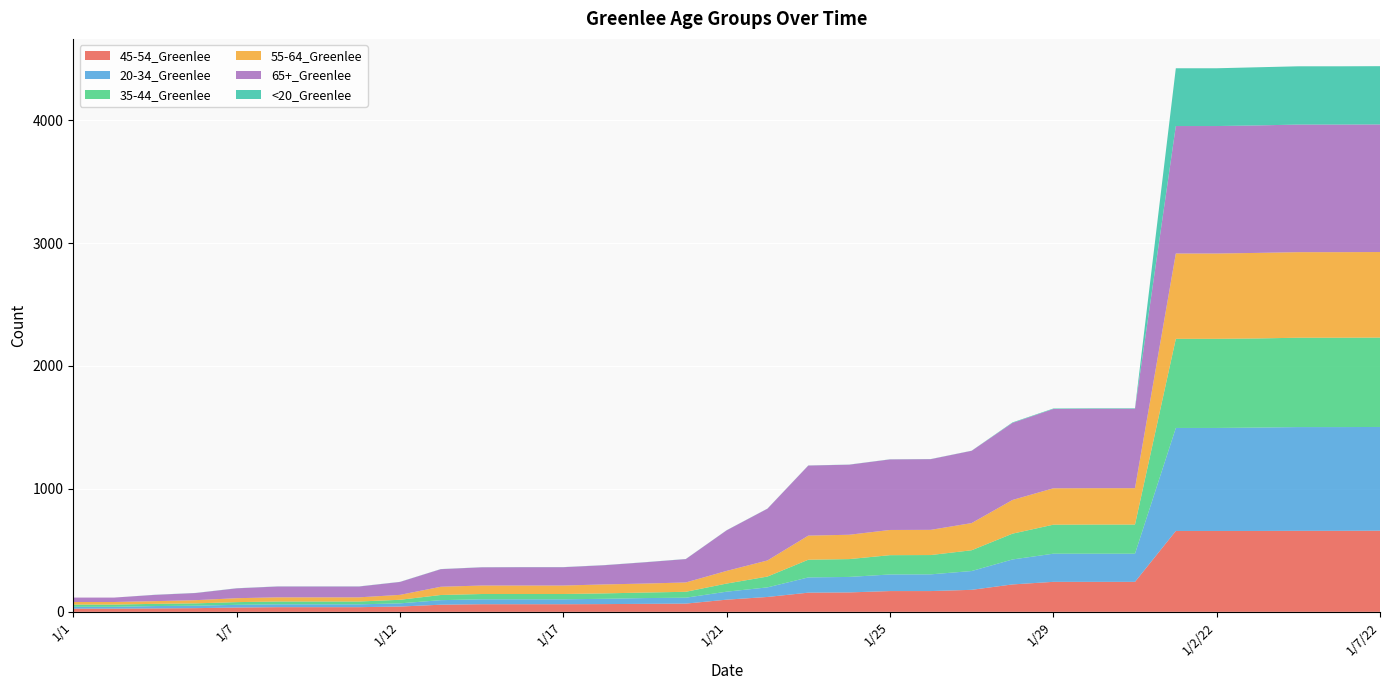

Reading left to right, transcribe all the data shown in this chart.

45-54_Greenlee: 1/1=26	1/2=26	1/5=28	1/6=30	1/7=35	1/8=38	1/9=38	1/10=38	1/12=43	1/14=58	1/15=62	1/16=62	1/17=62	1/18=63	1/19=65	1/20=67	1/21=99	1/22=121	1/23=156	1/24=158	1/25=169	1/26=169	1/27=179	1/28=223	1/29=244	1/30=244	1/31=244	1/1/22=658	1/2/22=658	1/4/22=658	1/5/22=659	1/6/22=659	1/7/22=660
20-34_Greenlee: 1/1=15	1/2=15	1/5=19	1/6=20	1/7=22	1/8=23	1/9=23	1/10=23	1/12=26	1/14=37	1/15=40	1/16=40	1/17=40	1/18=43	1/19=47	1/20=48	1/21=65	1/22=78	1/23=124	1/24=126	1/25=135	1/26=136	1/27=153	1/28=203	1/29=229	1/30=229	1/31=229	1/1/22=838	1/2/22=838	1/4/22=841	1/5/22=844	1/6/22=844	1/7/22=844
35-44_Greenlee: 1/1=18	1/2=18	1/5=18	1/6=19	1/7=22	1/8=23	1/9=23	1/10=23	1/12=29	1/14=42	1/15=43	1/16=43	1/17=43	1/18=44	1/19=45	1/20=48	1/21=66	1/22=88	1/23=144	1/24=145	1/25=157	1/26=157	1/27=169	1/28=210	1/29=236	1/30=237	1/31=237	1/1/22=725	1/2/22=725	1/4/22=725	1/5/22=727	1/6/22=727	1/7/22=727
55-64_Greenlee: 1/1=21	1/2=21	1/5=22	1/6=26	1/7=32	1/8=34	1/9=34	1/10=34	1/12=40	1/14=67	1/15=69	1/16=69	1/17=69	1/18=73	1/19=73	1/20=76	1/21=103	1/22=131	1/23=196	1/24=198	1/25=205	1/26=205	1/27=221	1/28=274	1/29=296	1/30=296	1/31=296	1/1/22=694	1/2/22=694	1/4/22=696	1/5/22=696	1/6/22=696	1/7/22=696
65+_Greenlee: 1/1=36	1/2=36	1/5=51	1/6=58	1/7=80	1/8=88	1/9=88	1/10=88	1/12=105	1/14=143	1/15=148	1/16=149	1/17=149	1/18=156	1/19=173	1/20=190	1/21=330	1/22=421	1/23=570	1/24=570	1/25=574	1/26=575	1/27=588	1/28=627	1/29=645	1/30=646	1/31=646	1/1/22=1037	1/2/22=1037	1/4/22=1037	1/5/22=1038	1/6/22=1038	1/7/22=1038
<20_Greenlee: 1/1=0	1/2=0	1/5=1	1/6=1	1/7=1	1/8=1	1/9=1	1/10=1	1/12=1	1/14=1	1/15=1	1/16=1	1/17=1	1/18=1	1/19=1	1/20=1	1/21=1	1/22=1	1/23=1	1/24=1	1/25=1	1/26=1	1/27=1	1/28=4	1/29=4	1/30=4	1/31=4	1/1/22=470	1/2/22=470	1/4/22=473	1/5/22=474	1/6/22=474	1/7/22=474